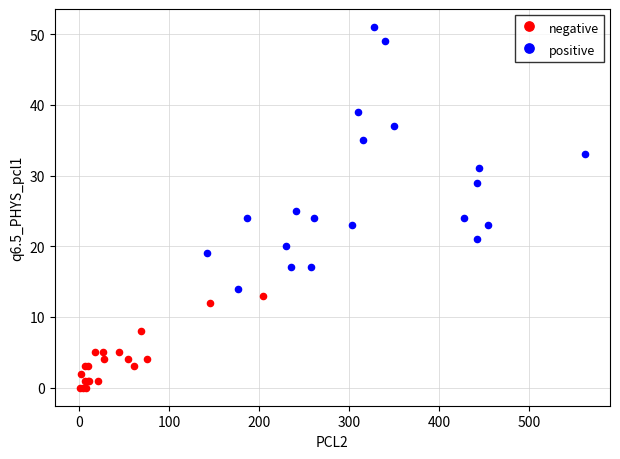

Which series contains the highest Y value?

positive